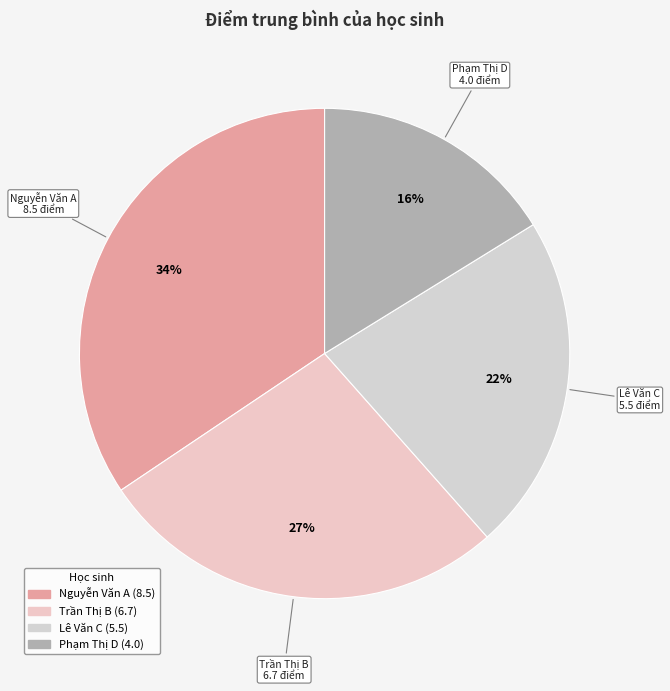

What percentage is the Trần Thị B slice, to the nearest percent?

27%